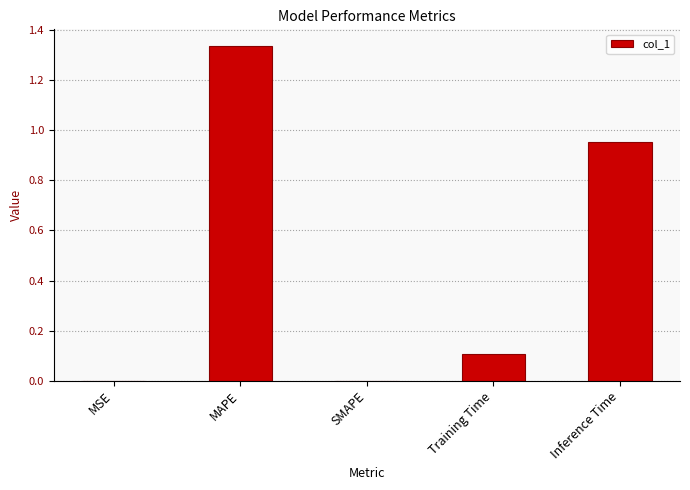

What is the change in value from SMAPE to Inference Time?

+1.0